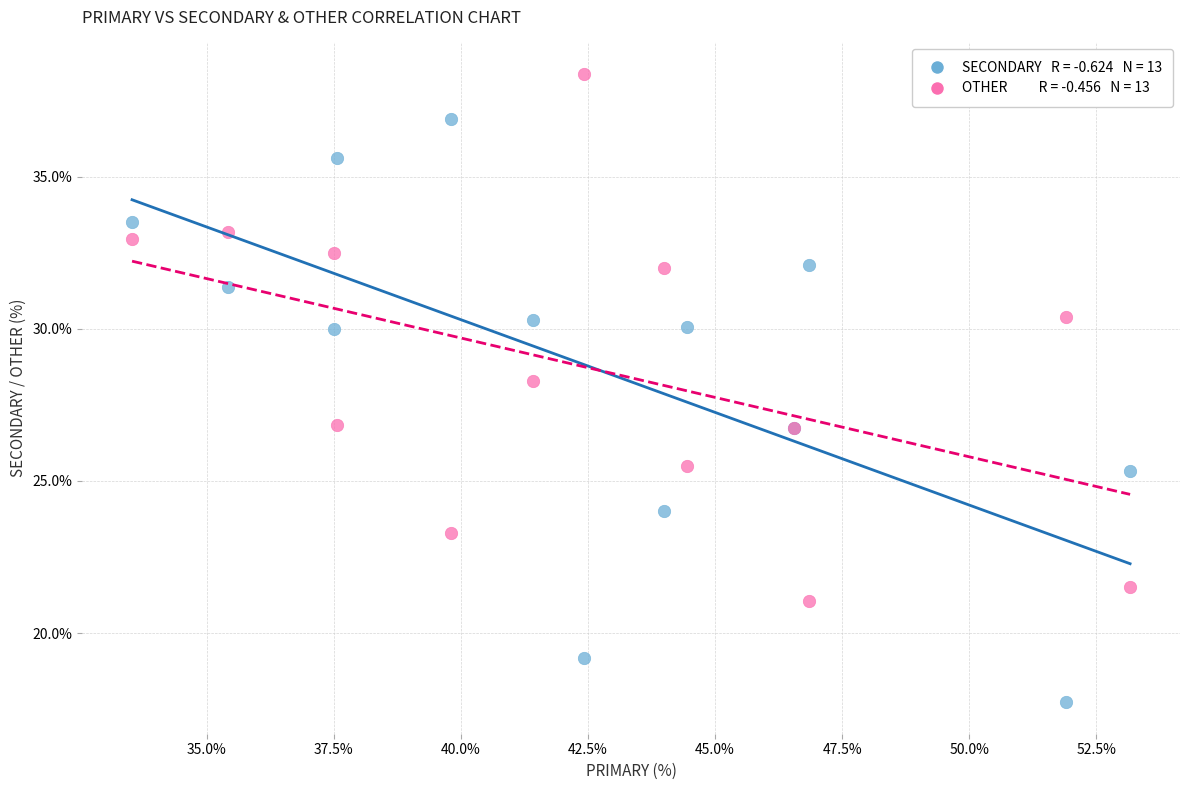

Across all series, what Y value is closest to 28?

28.3